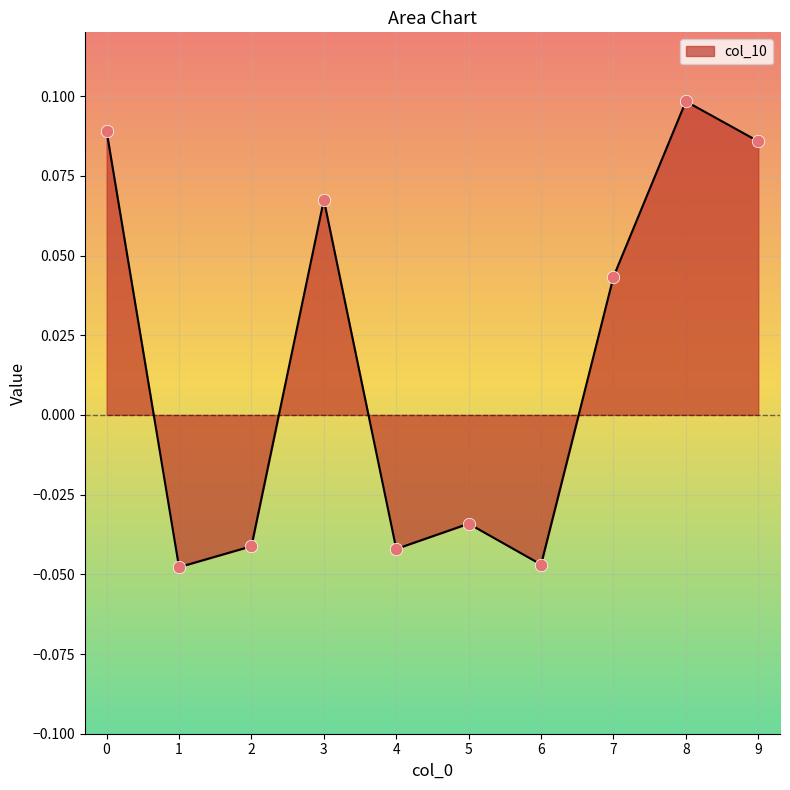

What is the change in value from 7 to 8?

+0.1